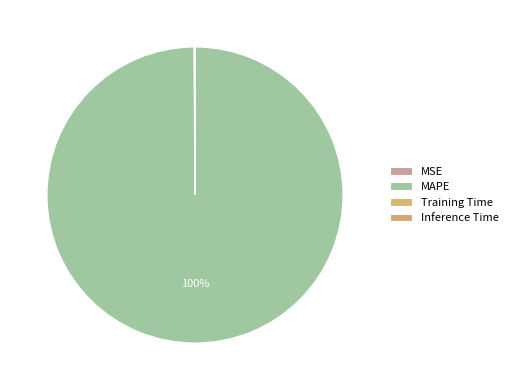

Which slice is the largest?

MAPE